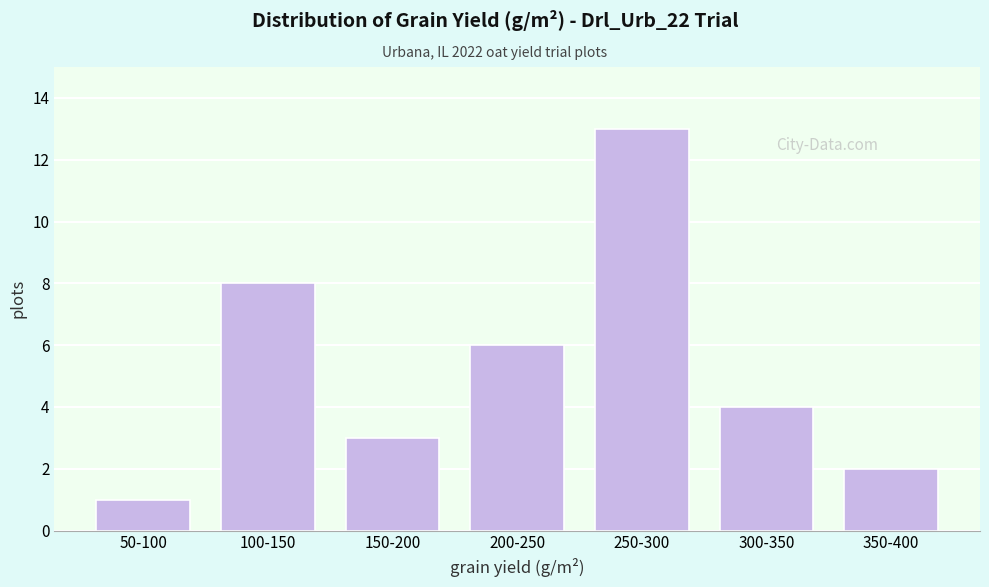

Reading left to right, list all the values displayed in this chart.

50-100=1	100-150=8	150-200=3	200-250=6	250-300=13	300-350=4	350-400=2